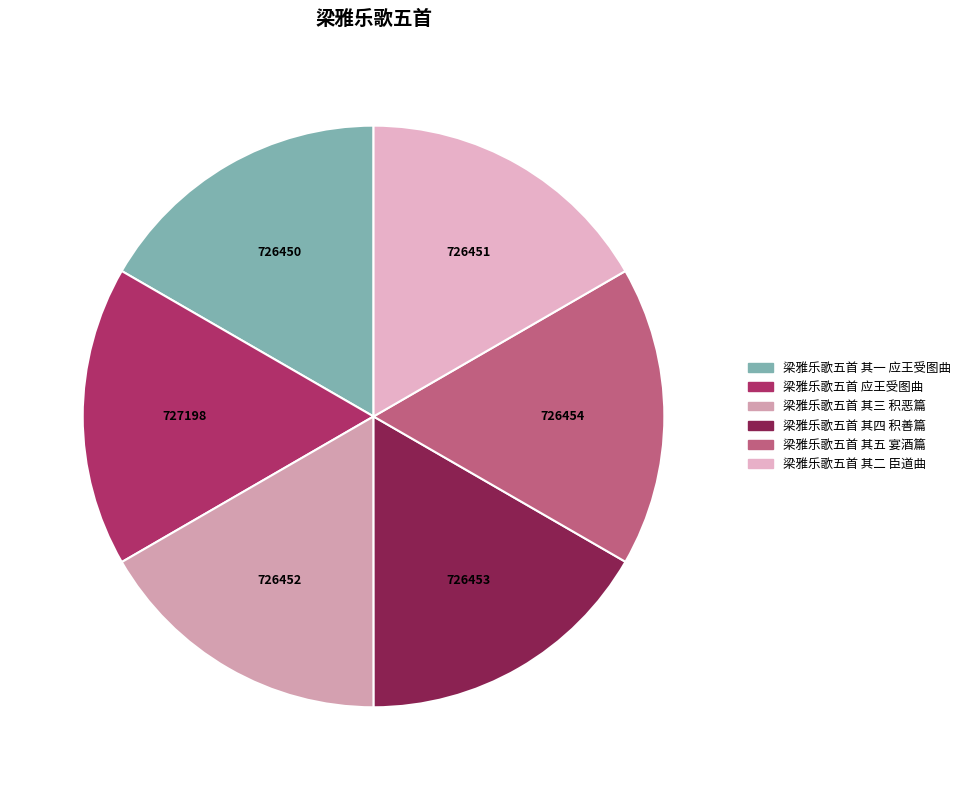

How many segments does this pie chart have?

6